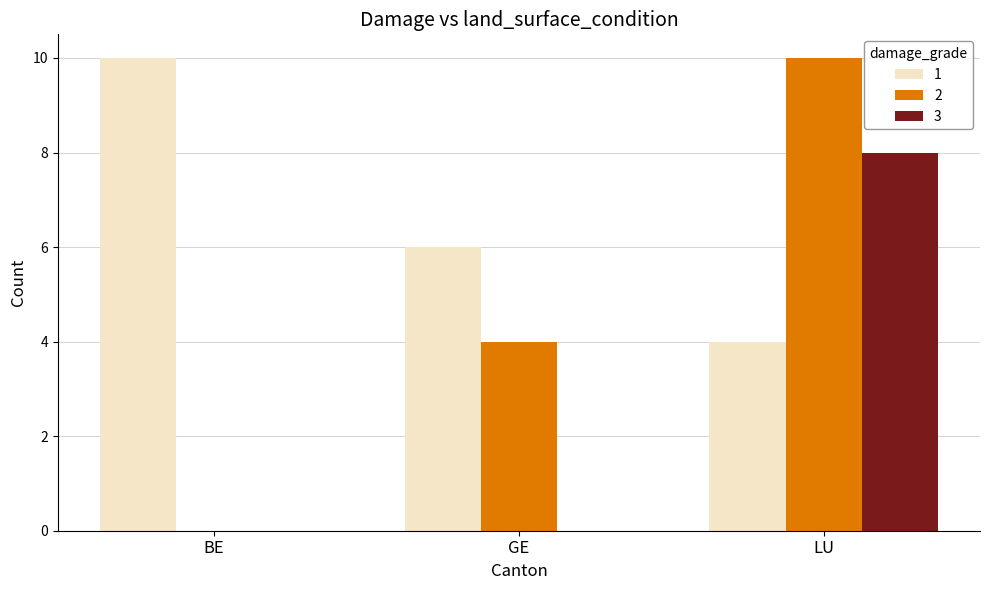

Reading right to left, what are all the values shown in this chart?

1: LU=4	GE=6	BE=10
2: LU=10	GE=4	BE=0
3: LU=8	GE=0	BE=0